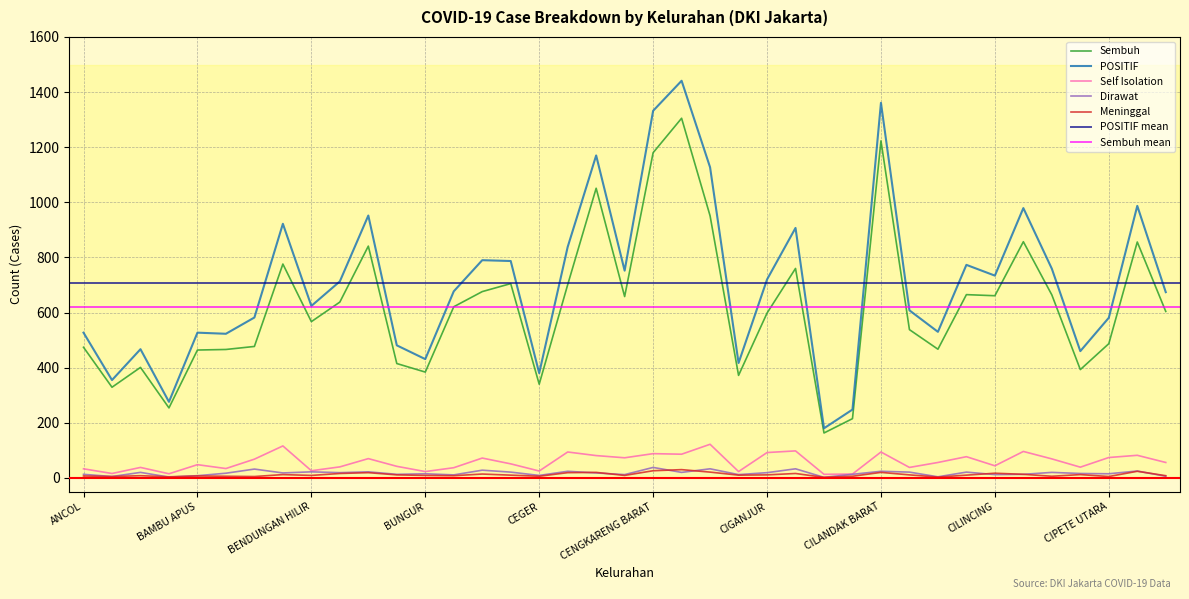

Is the value of Sembuh at CIGANJUR greater than the value of Self Isolation at BALI MESTER?

Yes